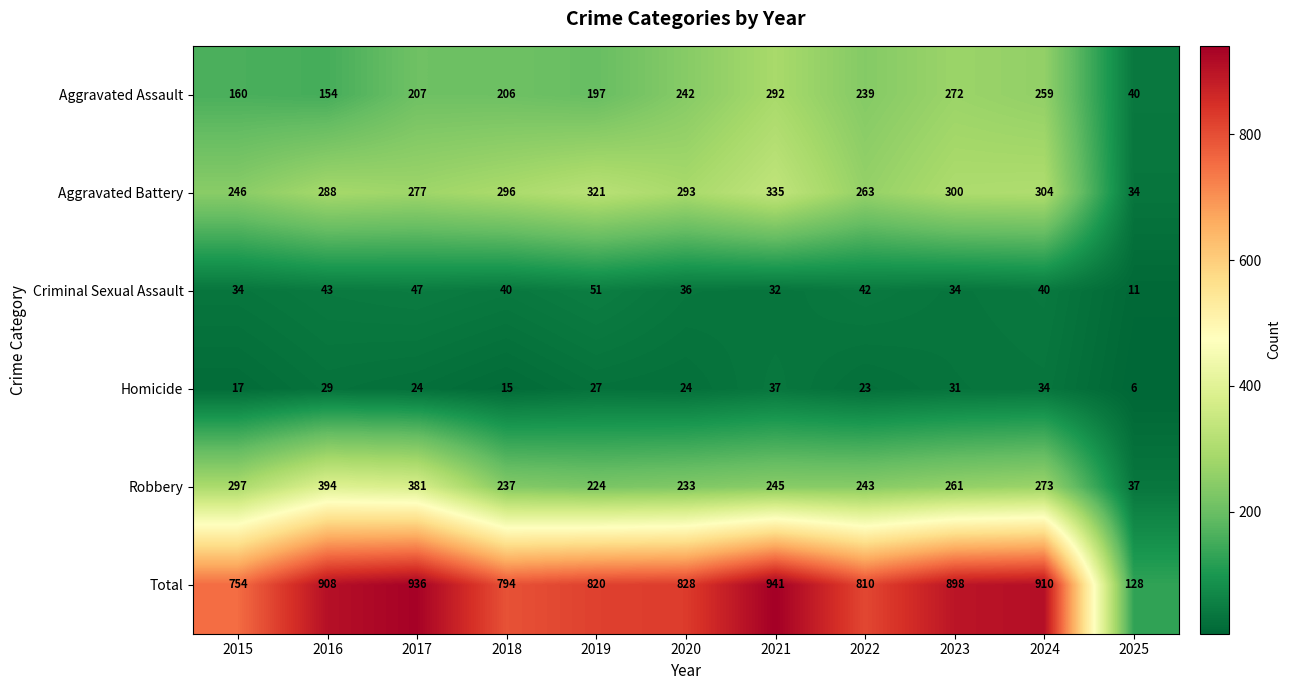

At which category is the sum across all series the highest?

2021